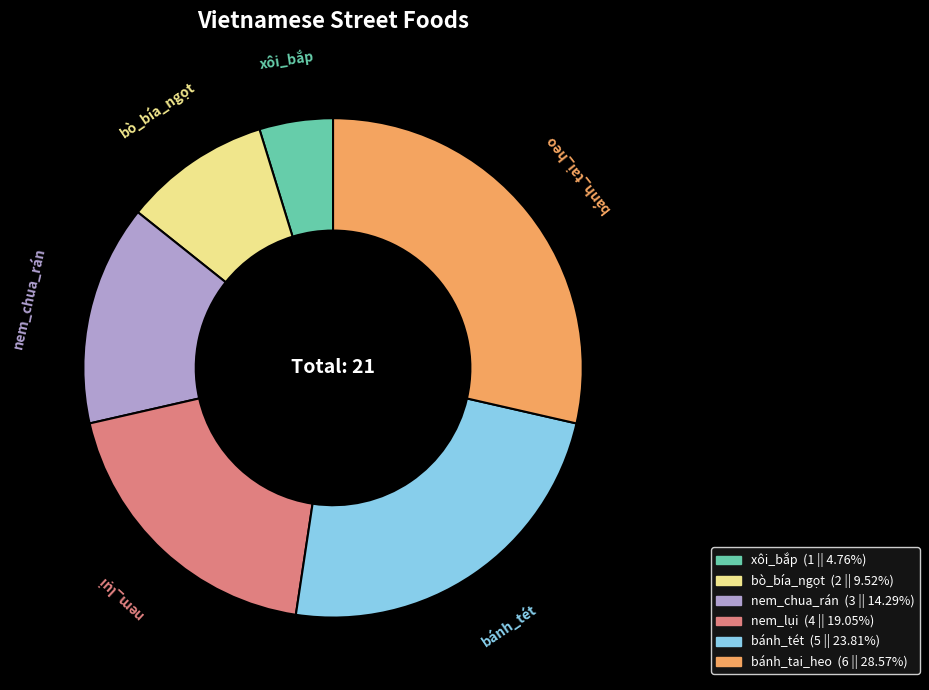

Between bánh_tét and xôi_bắp, which is larger?

bánh_tét